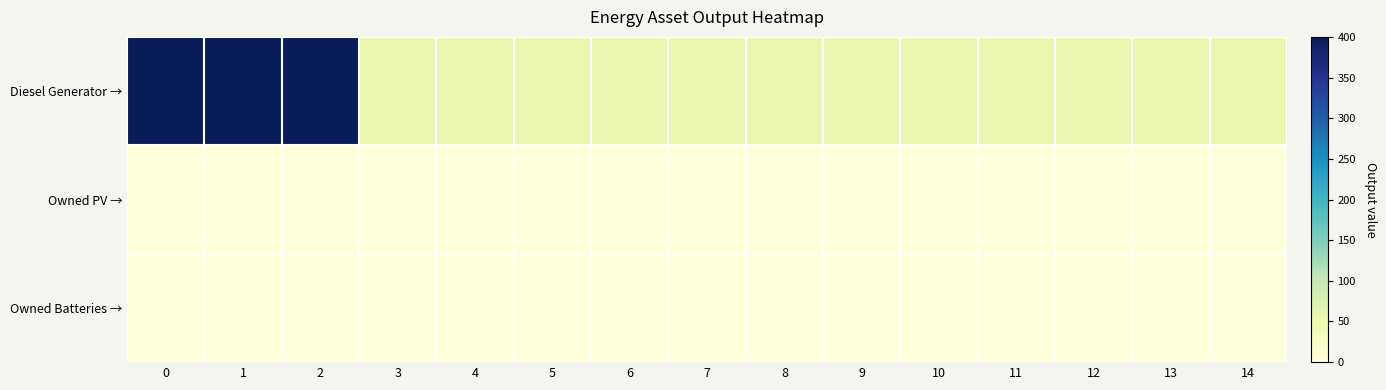

Reading left to right, transcribe all the data shown in this chart.

Diesel Generator →: 0=400	1=400	2=400	3=52	4=52	5=52	6=52	7=52	8=52	9=52	10=52	11=52	12=52	13=52	14=52
Owned PV →: 0=0	1=0	2=0	3=0	4=0	5=0	6=0	7=0	8=0	9=0	10=0	11=0	12=0	13=0	14=0
Owned Batteries →: 0=0	1=0	2=0	3=0	4=0	5=0	6=0	7=0	8=0	9=0	10=0	11=0	12=0	13=0	14=0